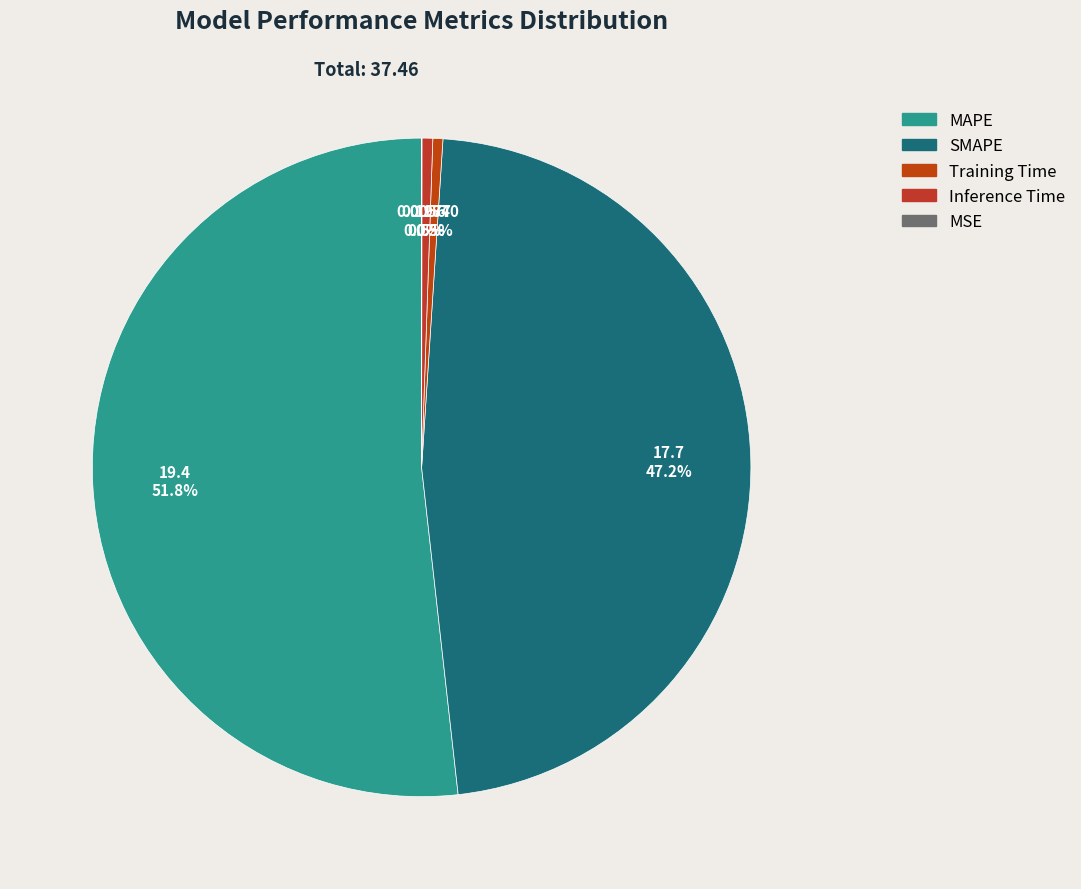

What percentage is the SMAPE slice, to the nearest percent?

47%